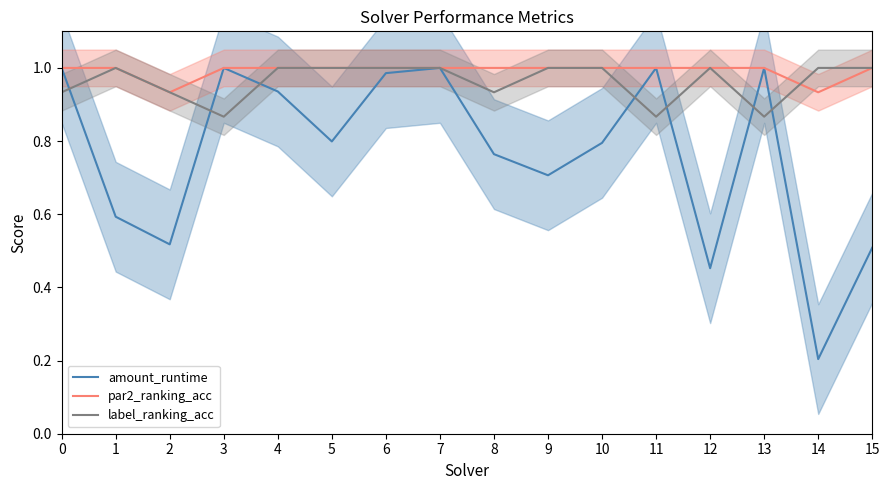

Between 0 and 12, which series saw the biggest shift?

amount_runtime